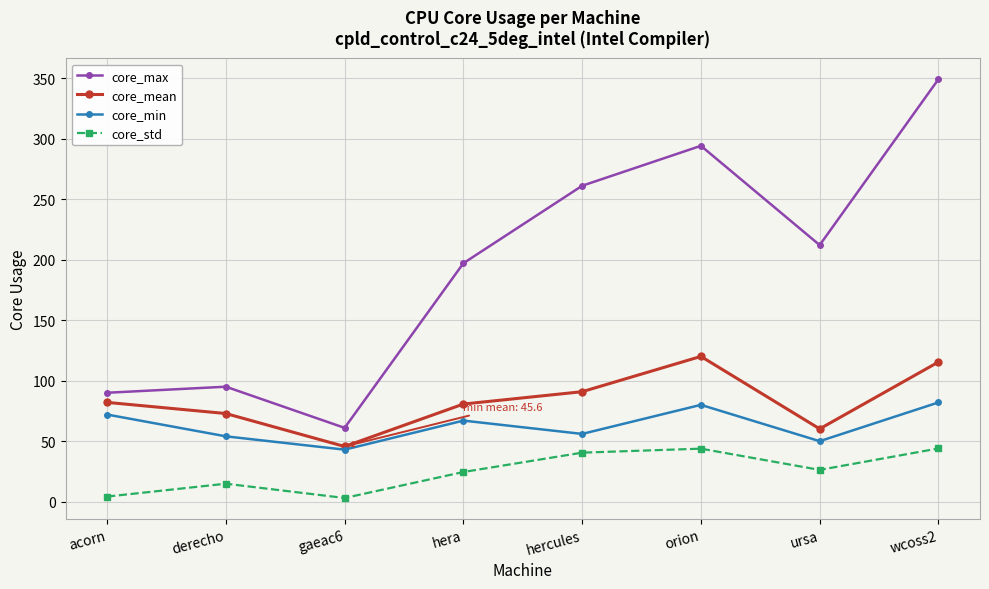

What position from the left is wcoss2?

8